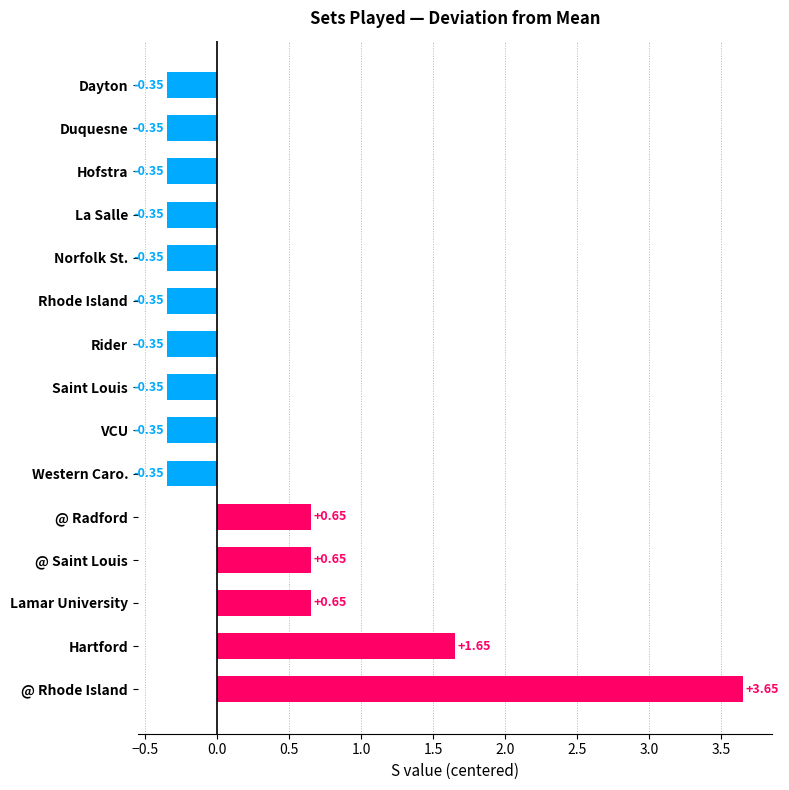

What is the difference between the values at @ Rhode Island and @ Radford?

3.0